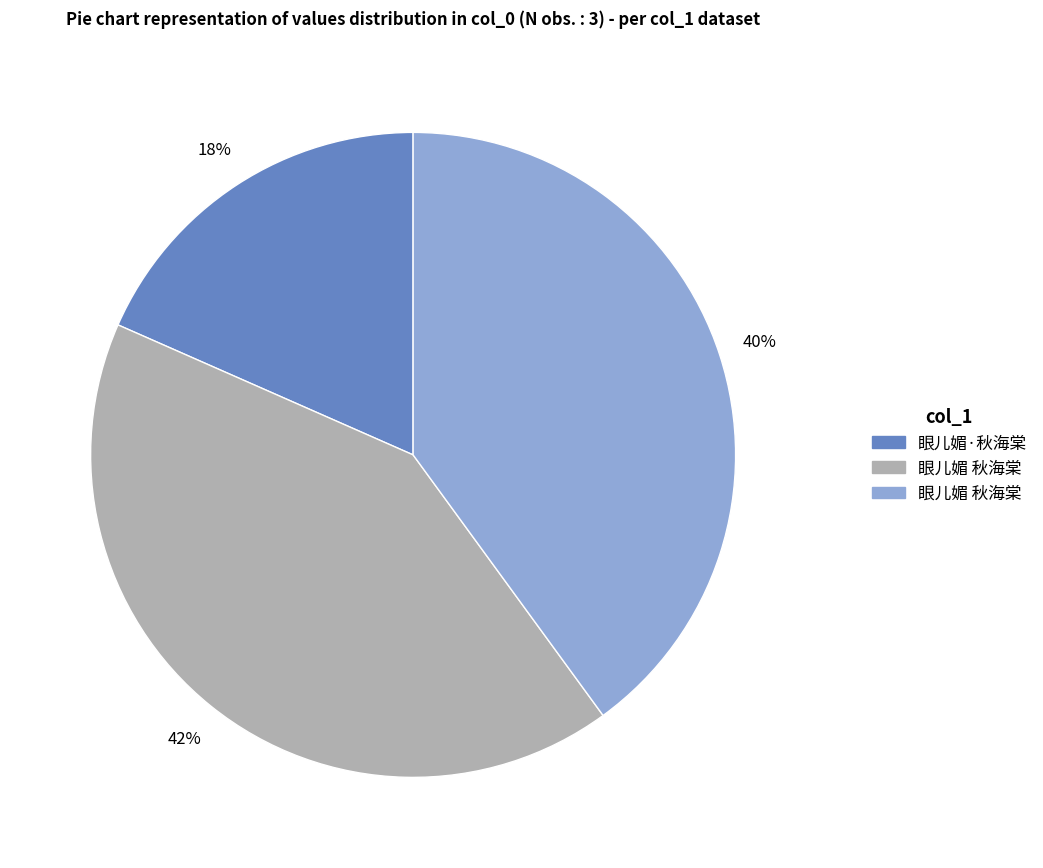

To the nearest percent, what is the average slice percentage?

33%